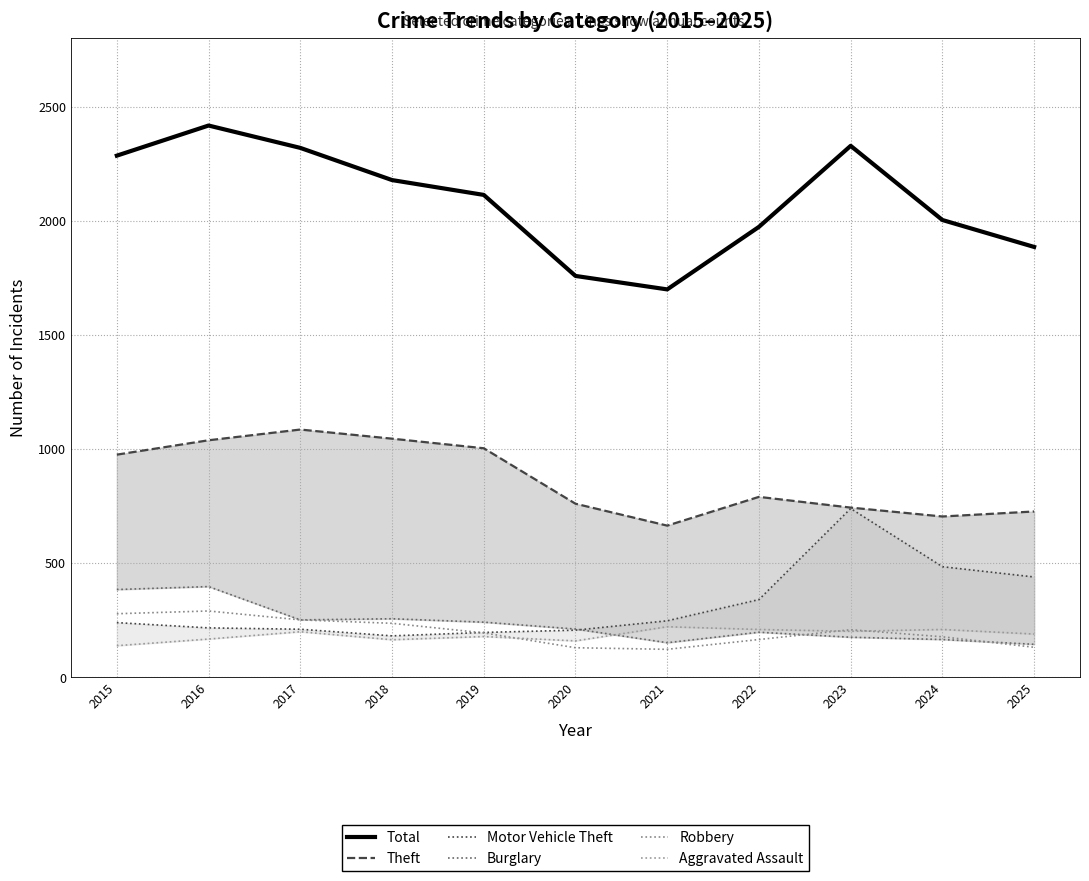

At which category is the sum across all series the highest?

2016